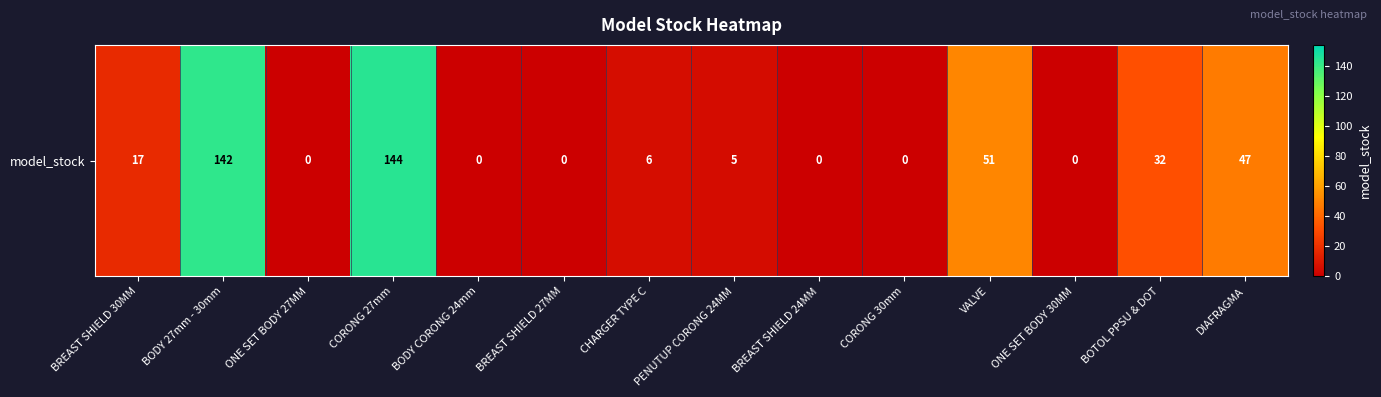

How many values are below 6?

7